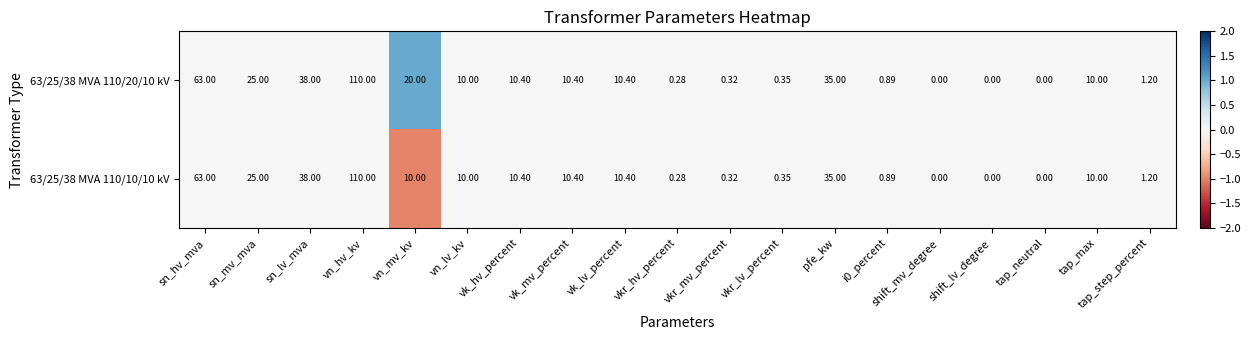

Where does the 63/25/38 MVA 110/10/10 kV series first go above 10?

sn_hv_mva